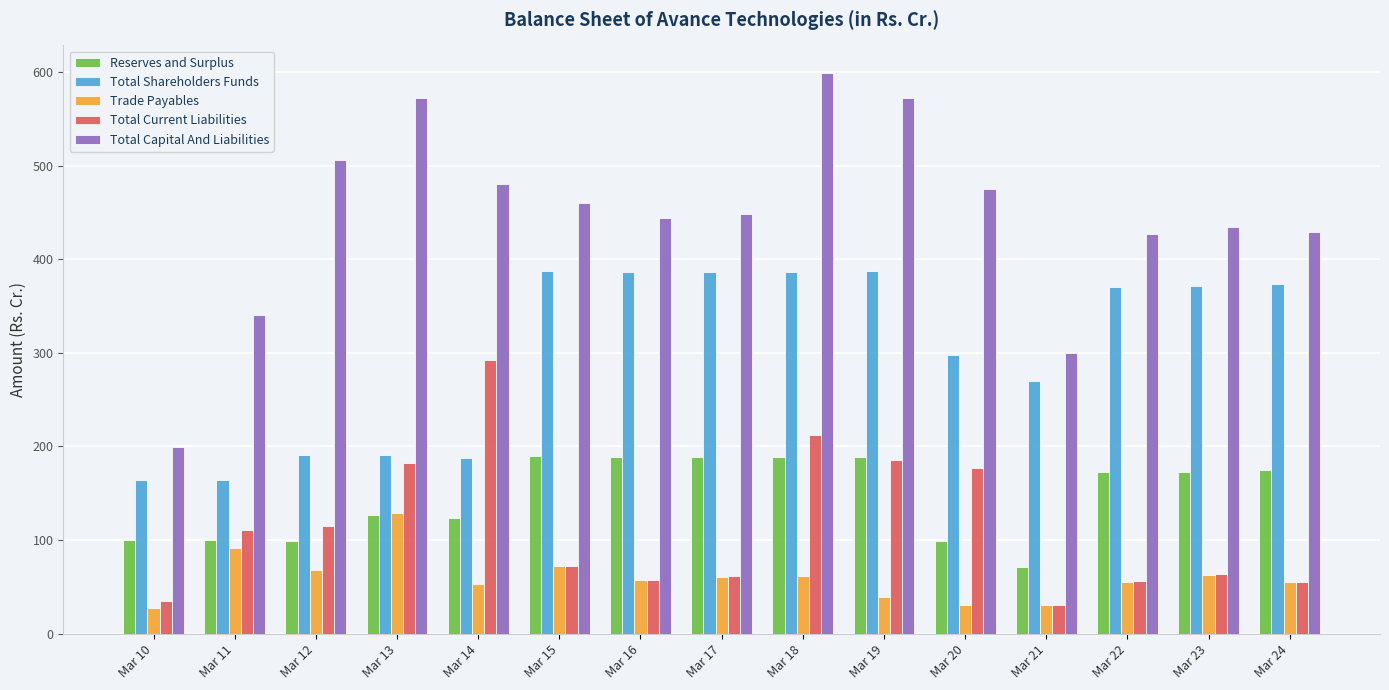

Between Mar 16 and Mar 22, which series saw the biggest shift?

Total Capital And Liabilities